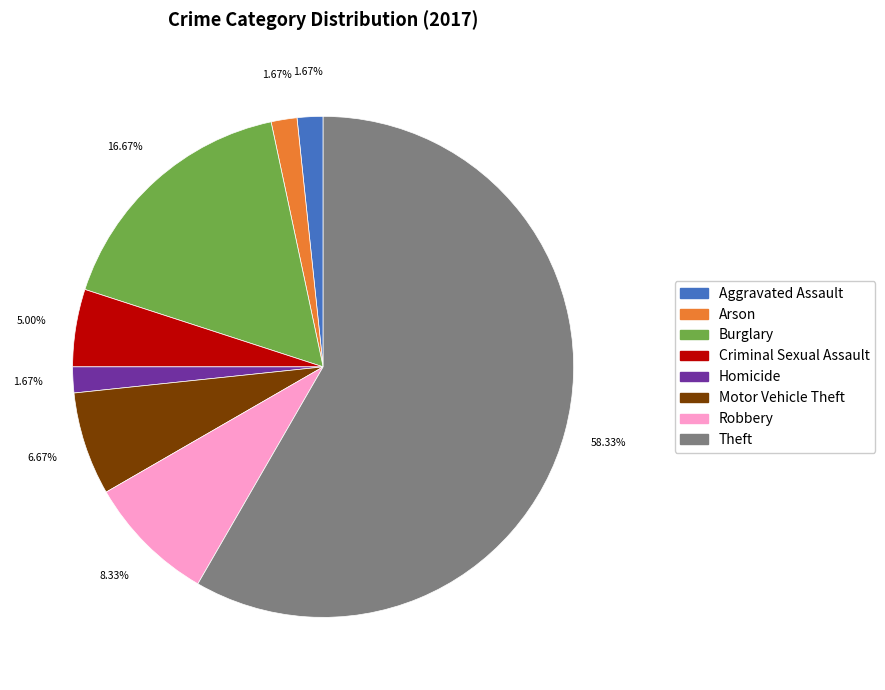

To the nearest percent, what is the difference between the Aggravated Assault and Motor Vehicle Theft slice percentages?

5%